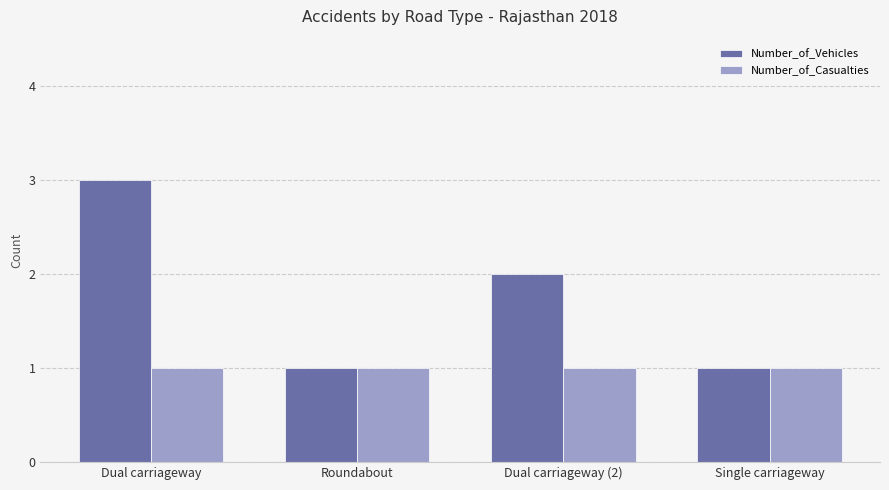

Rank the series at Dual carriageway from highest to lowest value.

Number_of_Vehicles, Number_of_Casualties